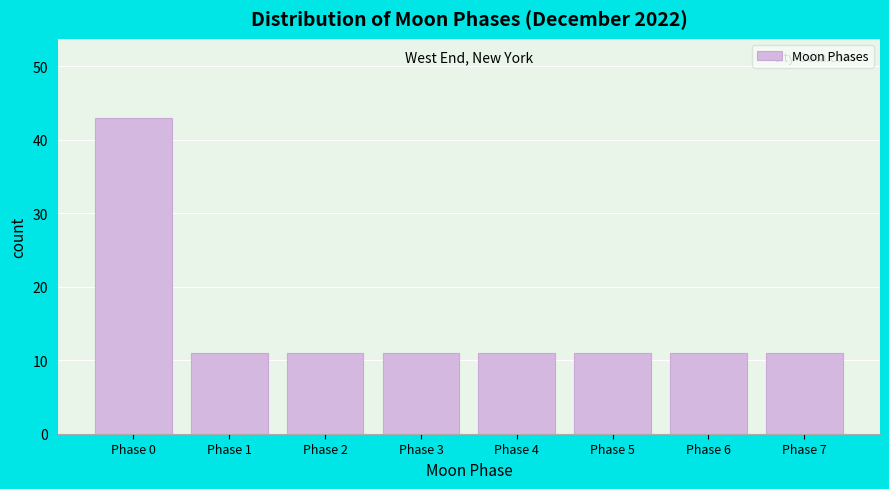

Reading left to right, list all the values displayed in this chart.

43	11	11	11	11	11	11	11